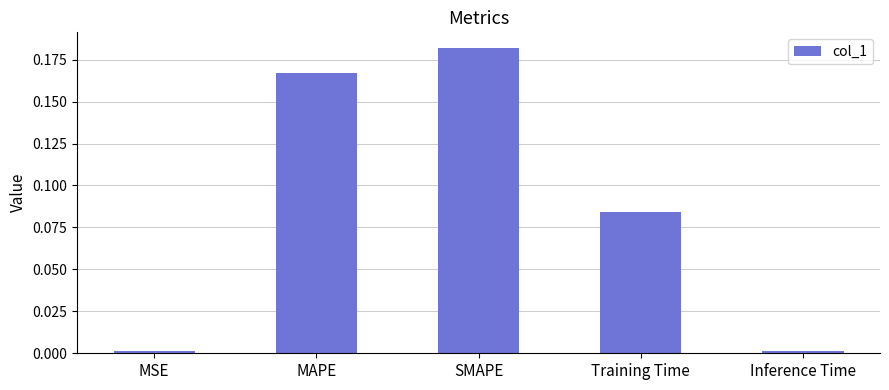

What is the label of the 2nd bar from the right?

Training Time